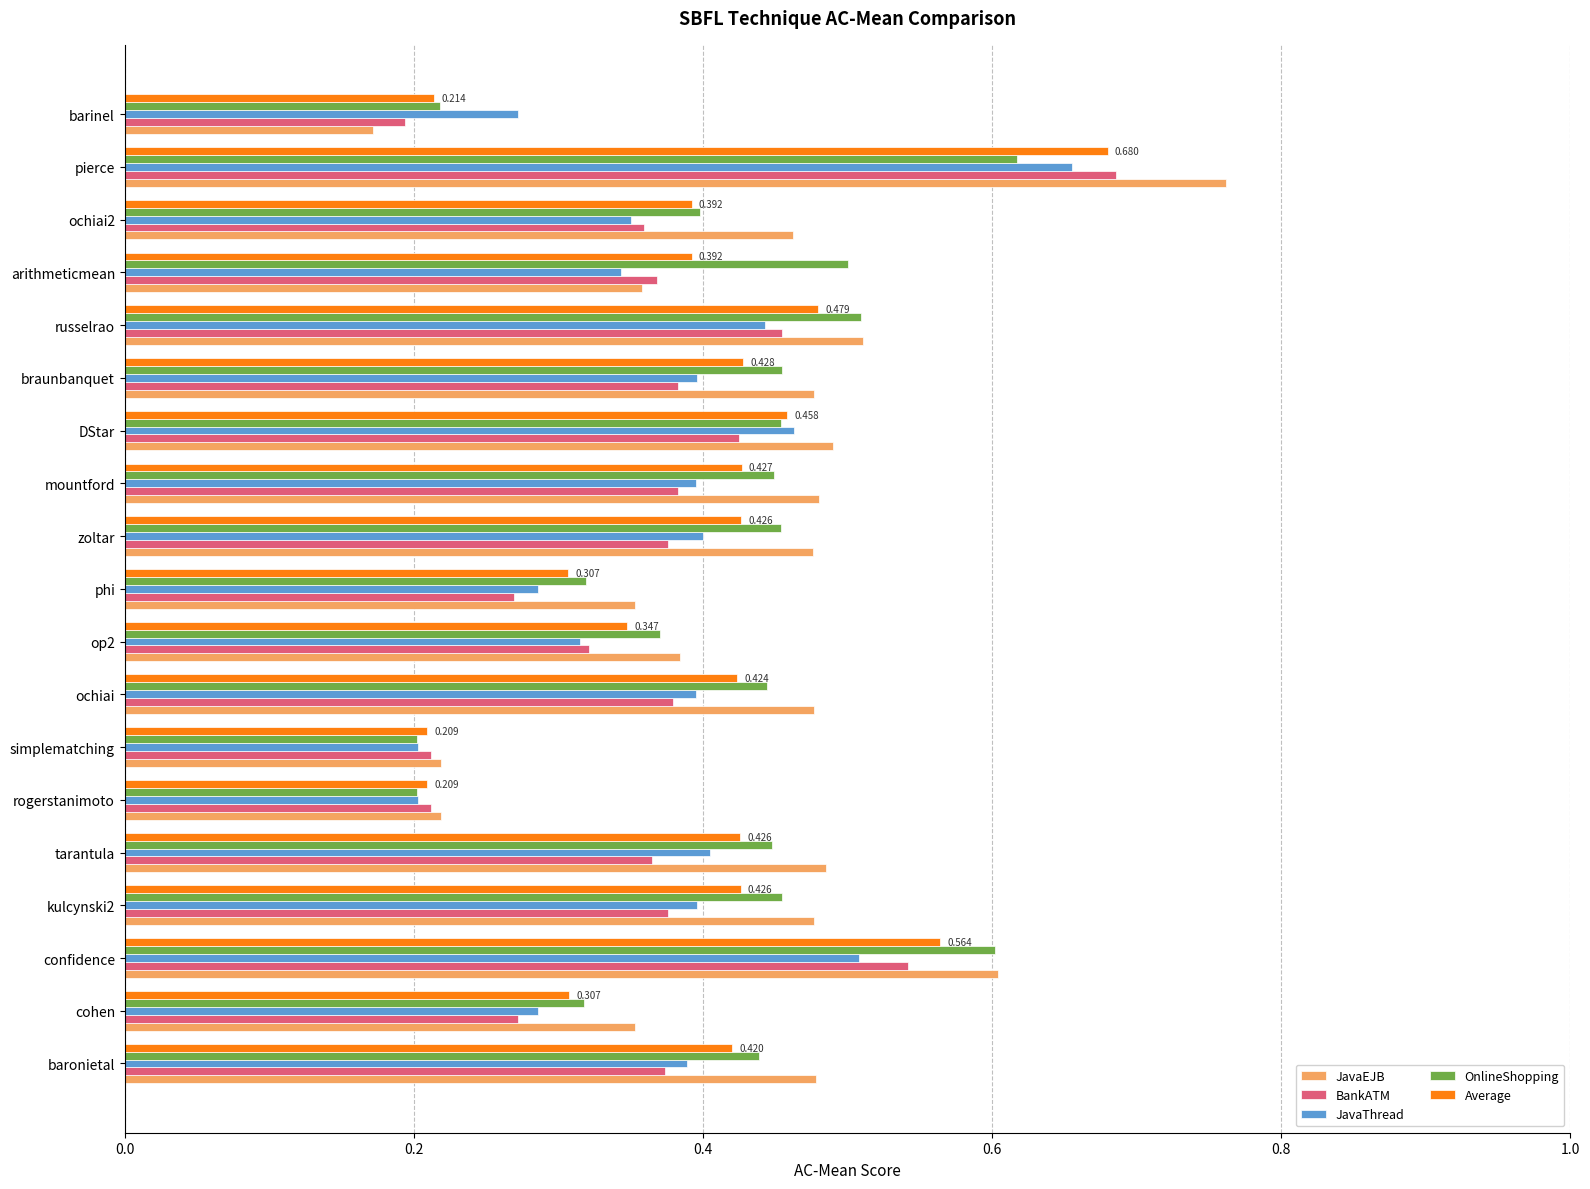

Which series has the largest range (max minus min)?

JavaEJB